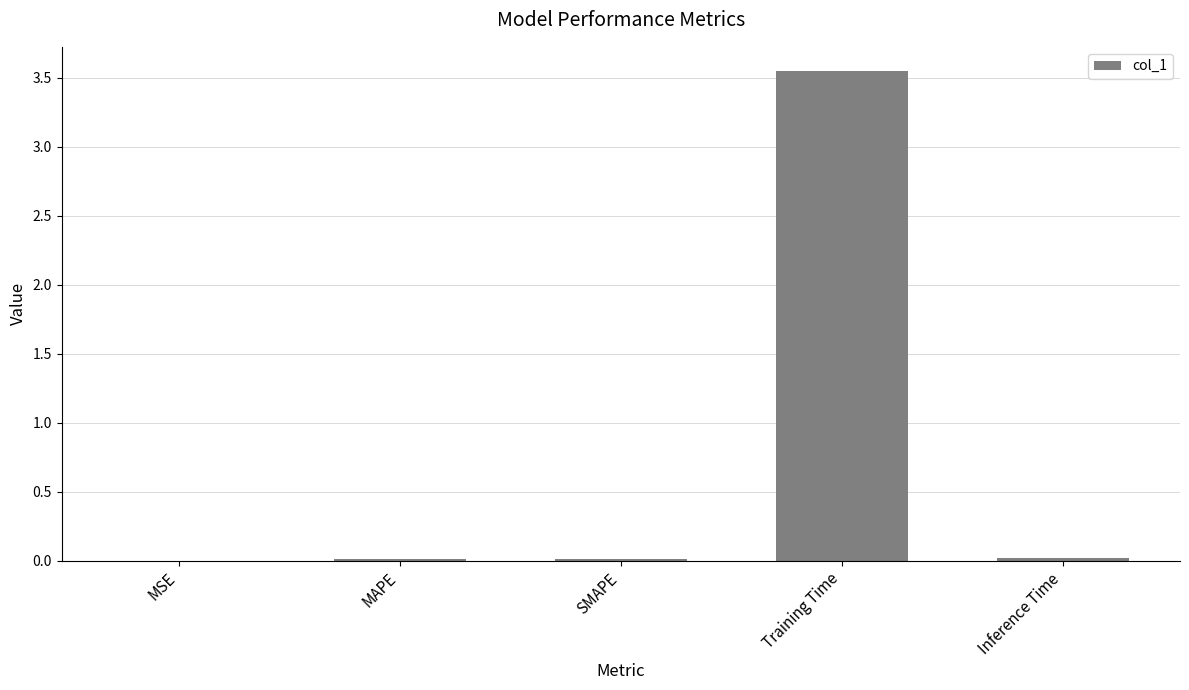

The value at Training Time is 5.2. True or false?

False